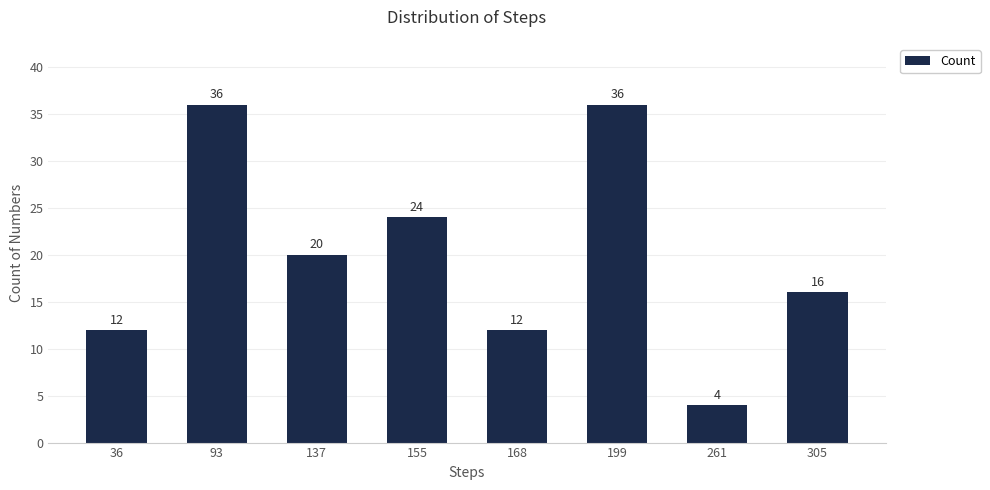

What is the greatest value displayed?

36